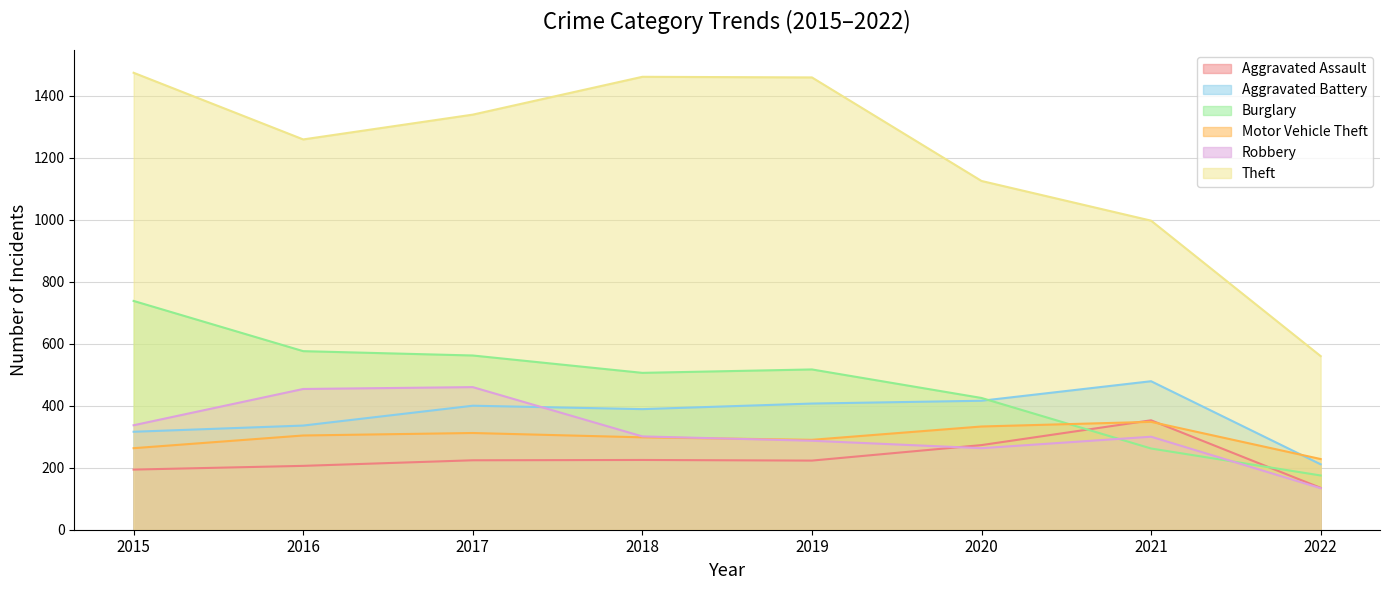

Which series has the largest range (max minus min)?

Theft